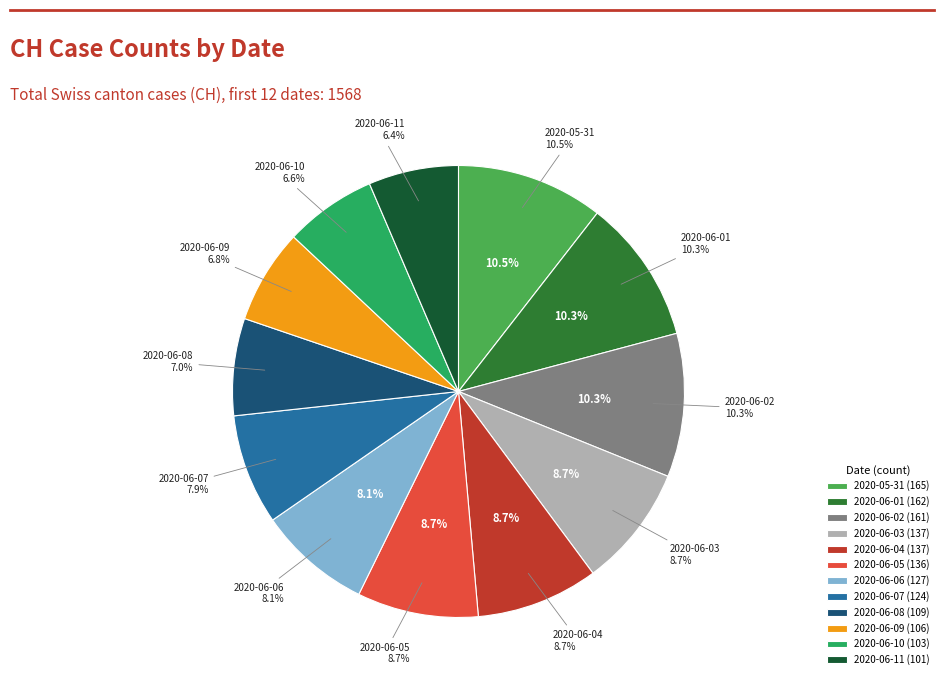

Rank the categories by value from highest to lowest.

2020-05-31, 2020-06-01, 2020-06-02, 2020-06-03, 2020-06-04, 2020-06-05, 2020-06-06, 2020-06-07, 2020-06-08, 2020-06-09, 2020-06-10, 2020-06-11